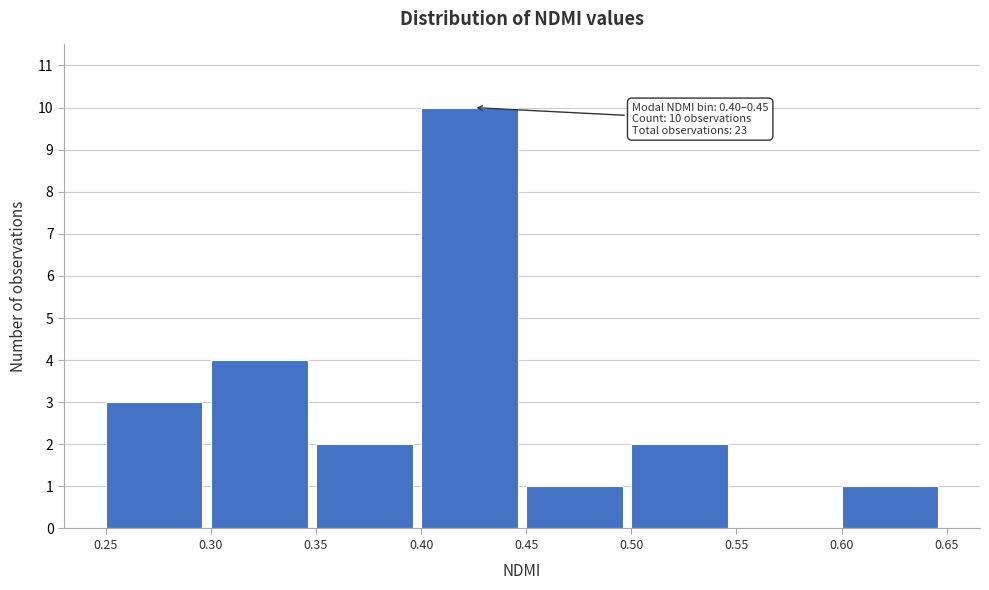

Which range on the x-axis has the tallest bar?

0.40 to 0.45